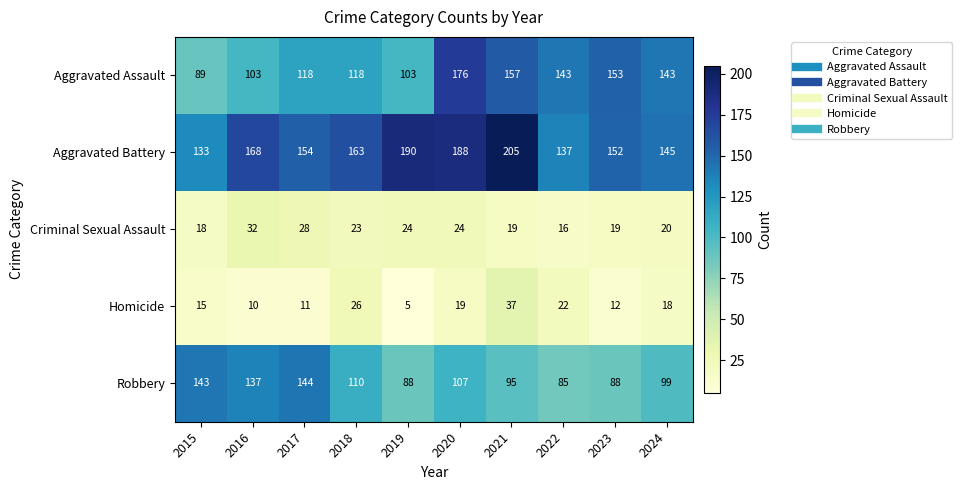

Count the number of data series in this chart.

5